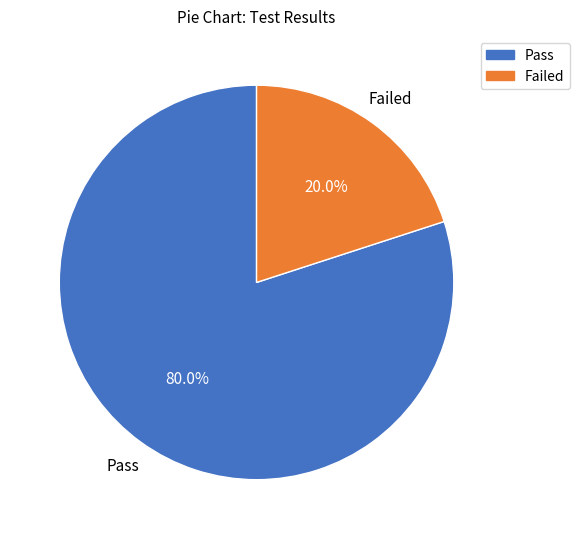

To the nearest percent, what is the difference between the largest and smallest slice percentages?

60%